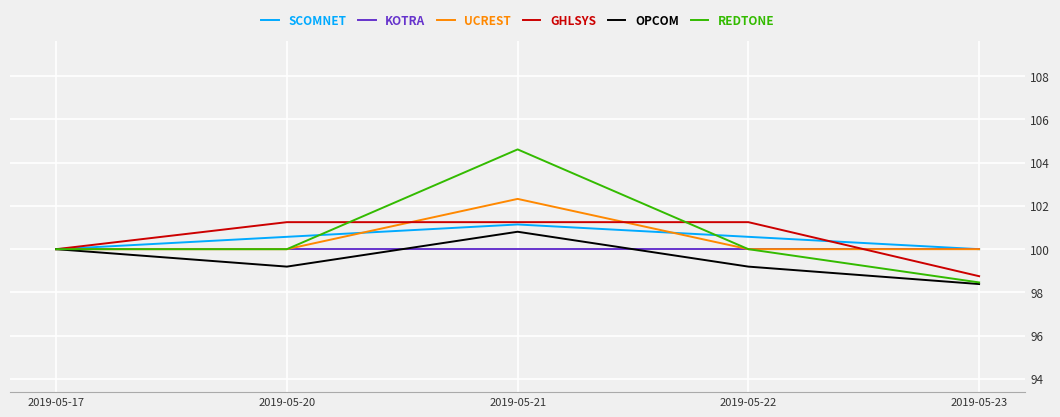

True or false: OPCOM has a value of 26.2 at 2019-05-20.

False